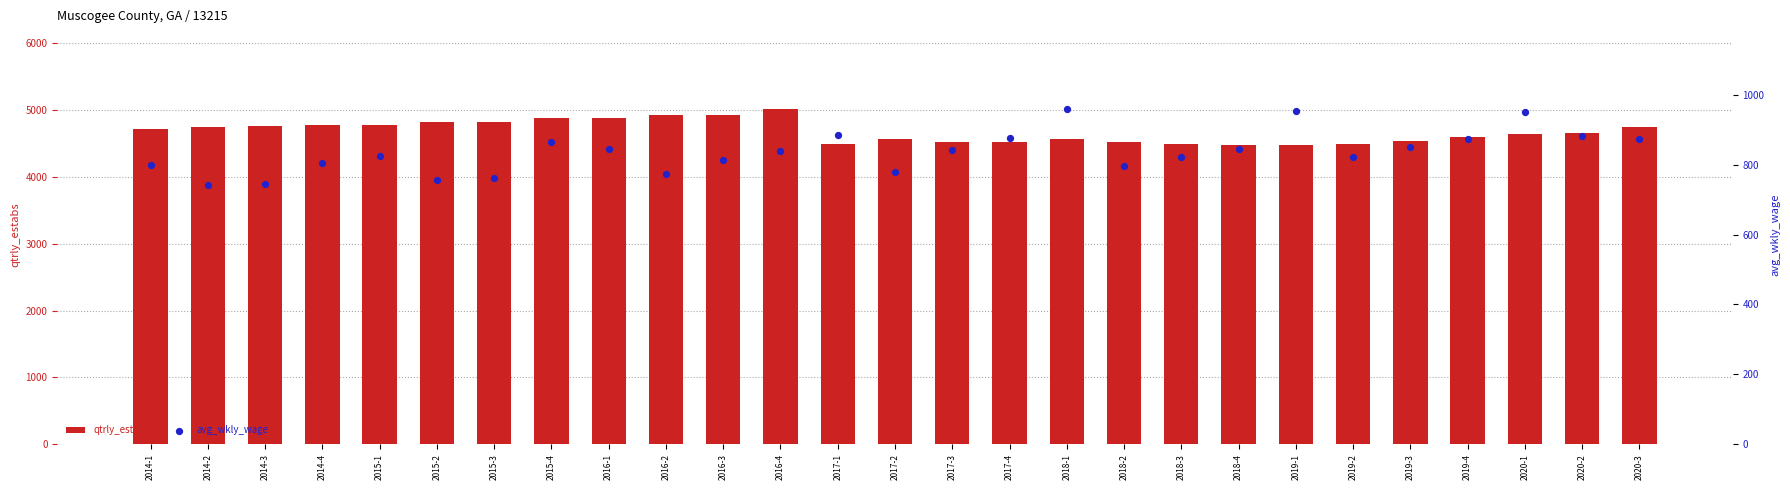

Is the value of avg_wkly_wage at 2017-1 greater than the value of qtrly_estabs at 2016-2?

No